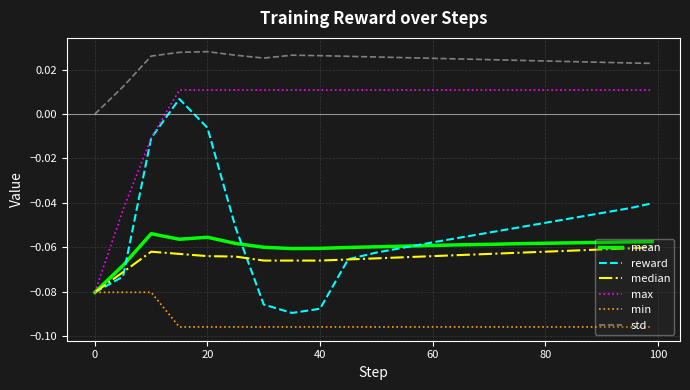

Which series has the largest total across all categories?

std